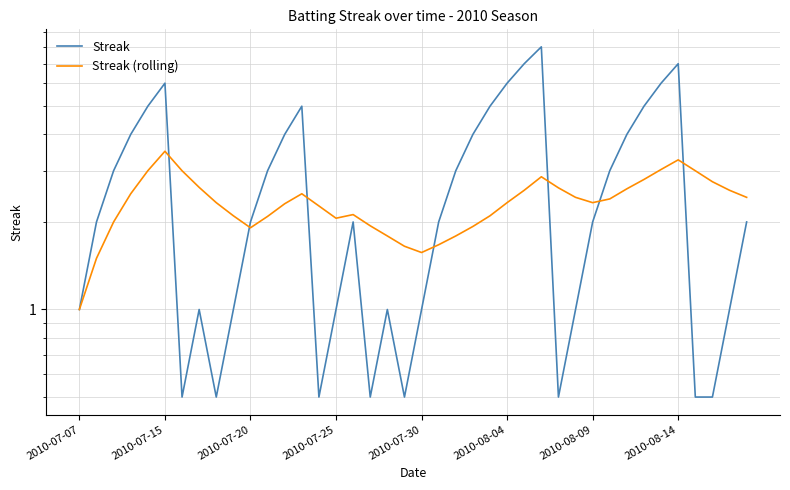

What are all the series names shown in the legend?

Streak, Streak (rolling)